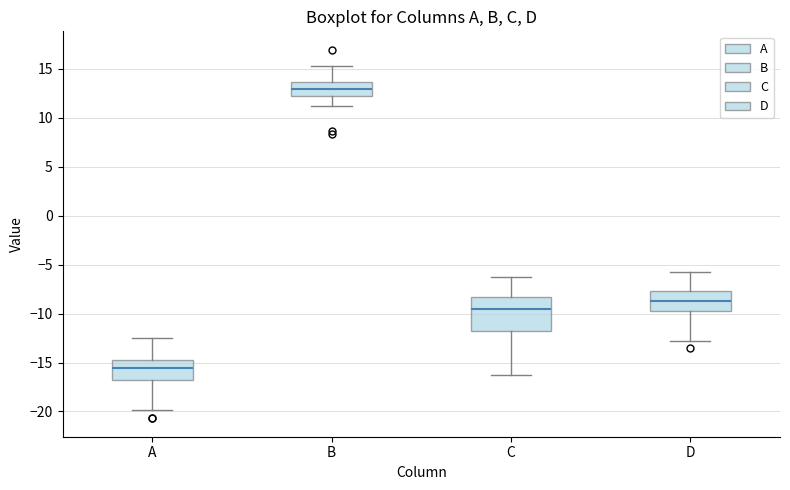

Reading left to right, read every box against the y-axis: the position of its median line, the range the box covers, and the ends of its whiskers. The values are not printed on the chart, so give them approximately, as read against the axis.

A: median -15.5, box -17.0 to -14.5, whiskers -20.0 to -12.5
B: median 13.0, box 12.5 to 13.5, whiskers 11.0 to 15.5
C: median -9.5, box -12.0 to -8.5, whiskers -16.5 to -6.0
D: median -8.5, box -10.0 to -7.5, whiskers -13.0 to -5.5